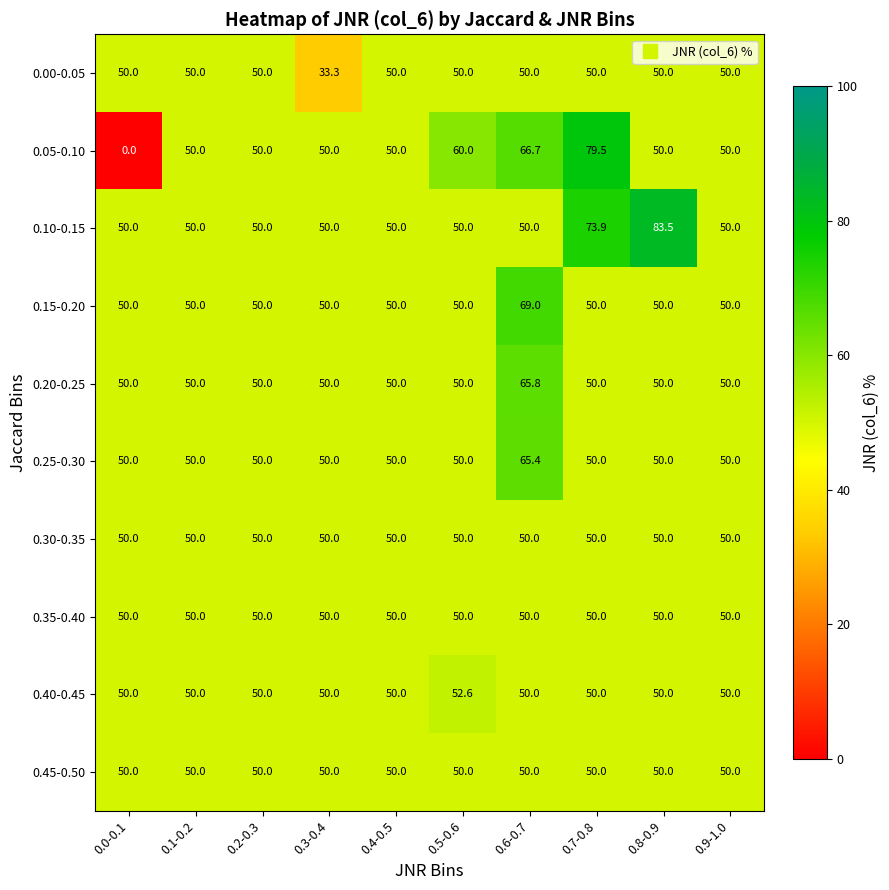

True or false: 0.20-0.25 has a value of 50.0 at 0.8-0.9.

True